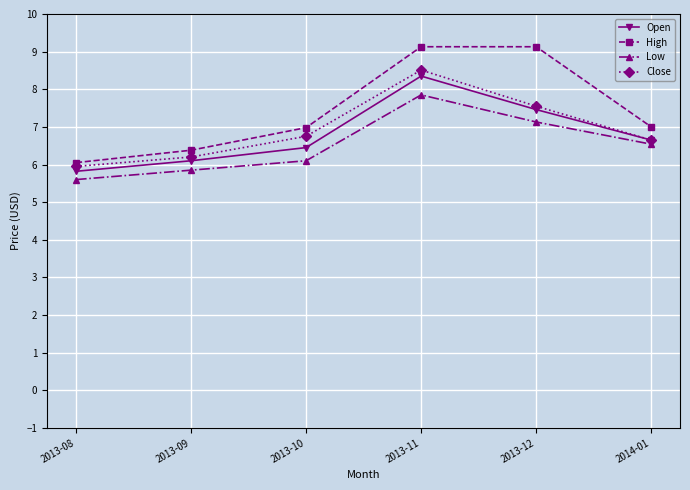

At which label does Low reach its minimum?

2013-08